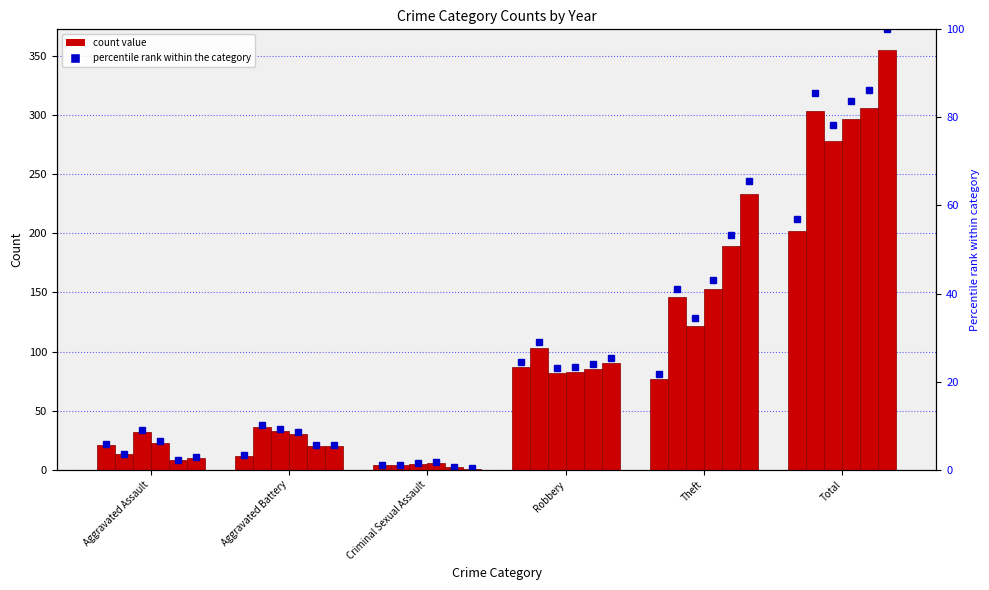

What position from the right is Robbery?

3